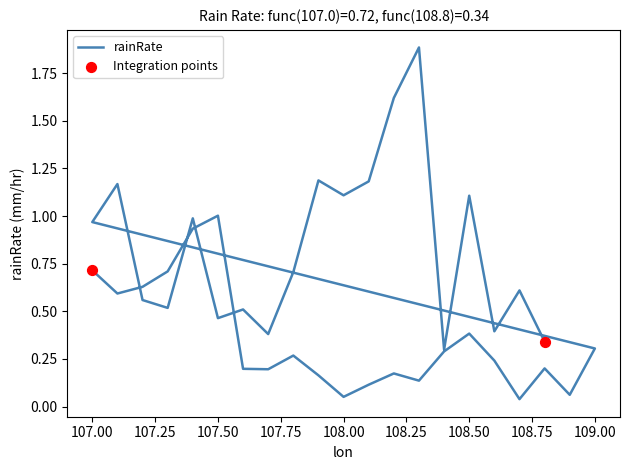

Which has a higher value, 14.0 or 14.0?

14.0